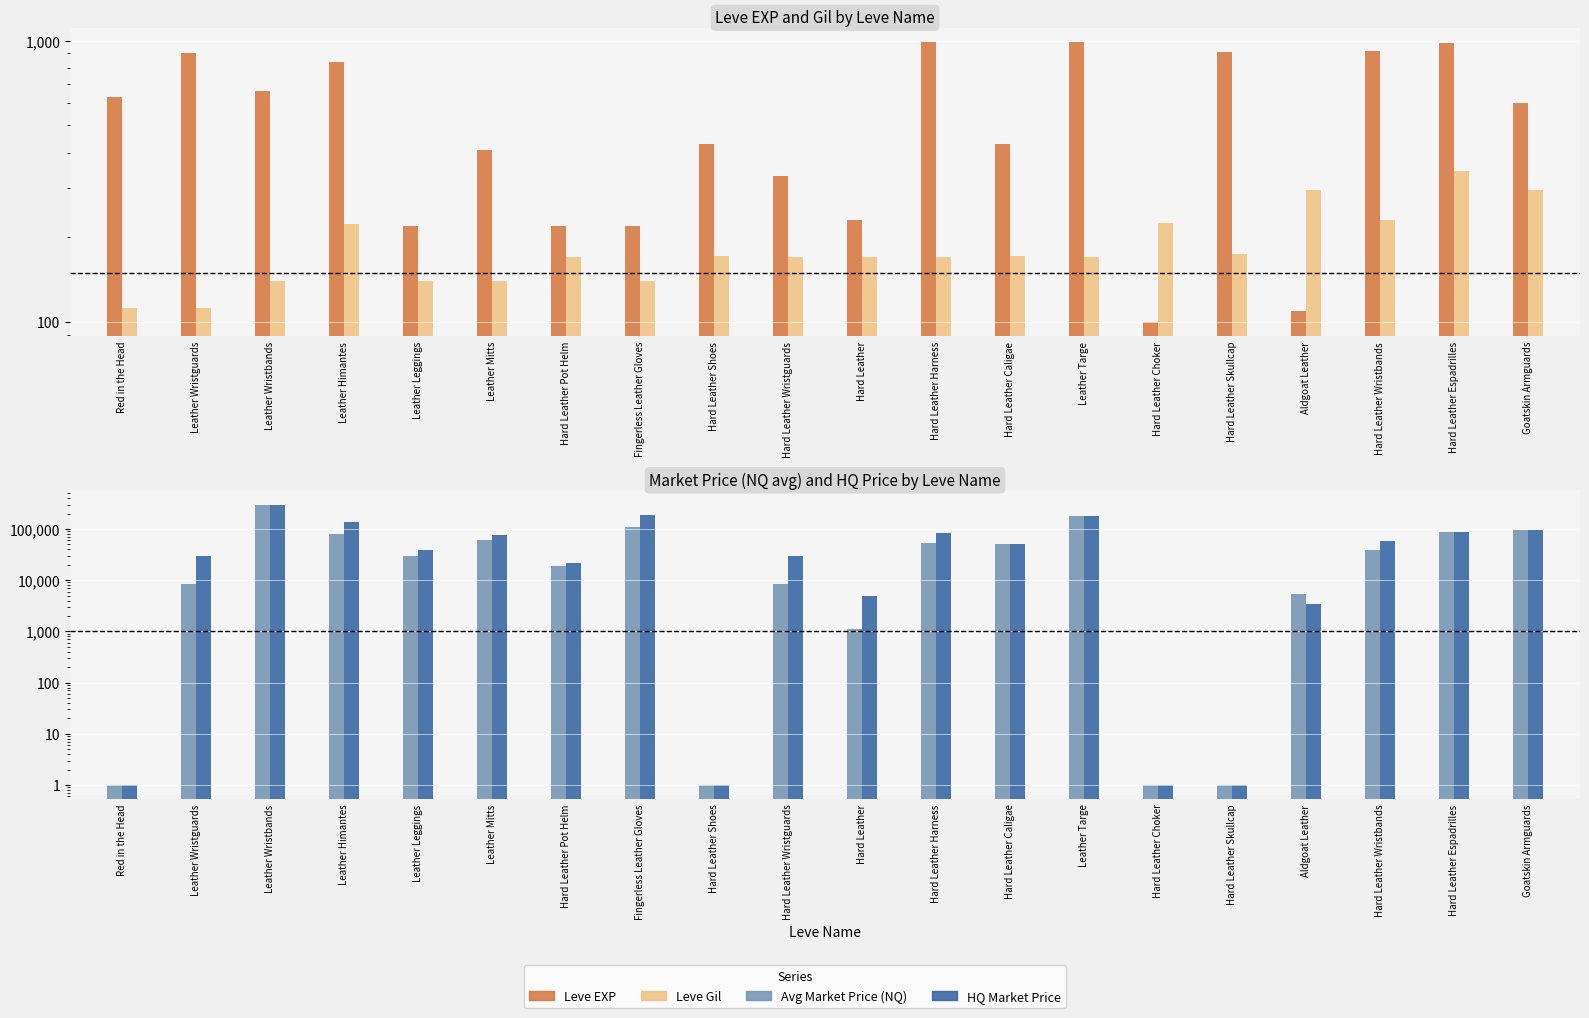

Is the value of Leve Gil at Hard Leather Harness greater than the value of Leve EXP at Aldgoat Leather?

Yes